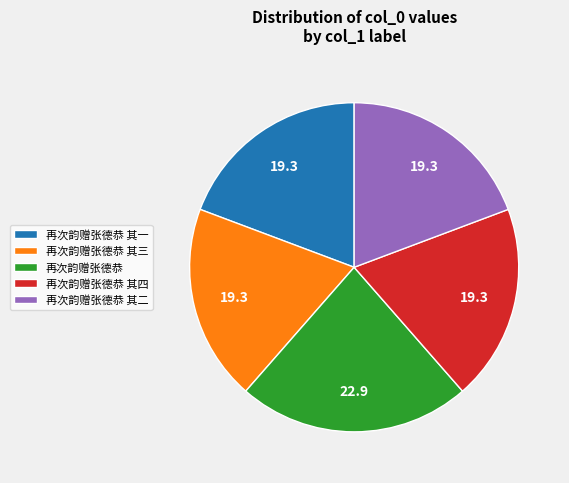

Does 再次韵赠张德恭 其三 represent more than half of the total?

No